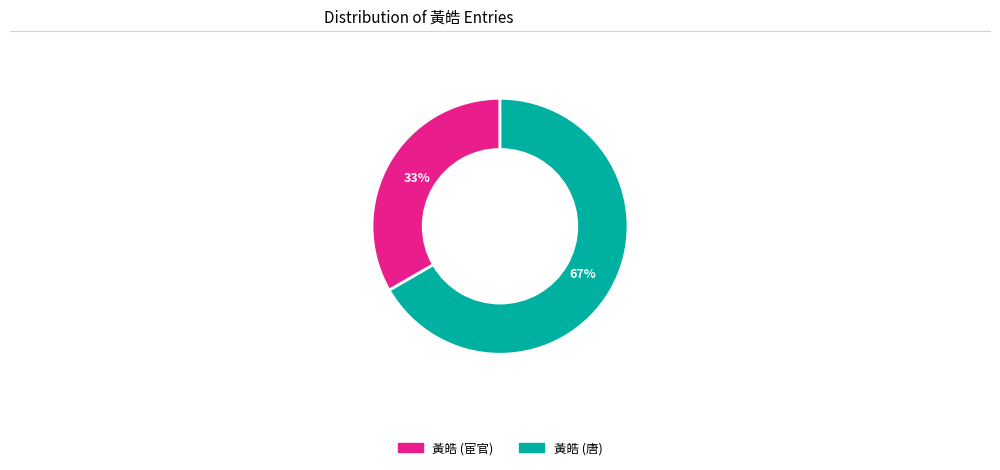

Rank the categories by value from lowest to highest.

黃皓 (宦官), 黃皓 (唐)